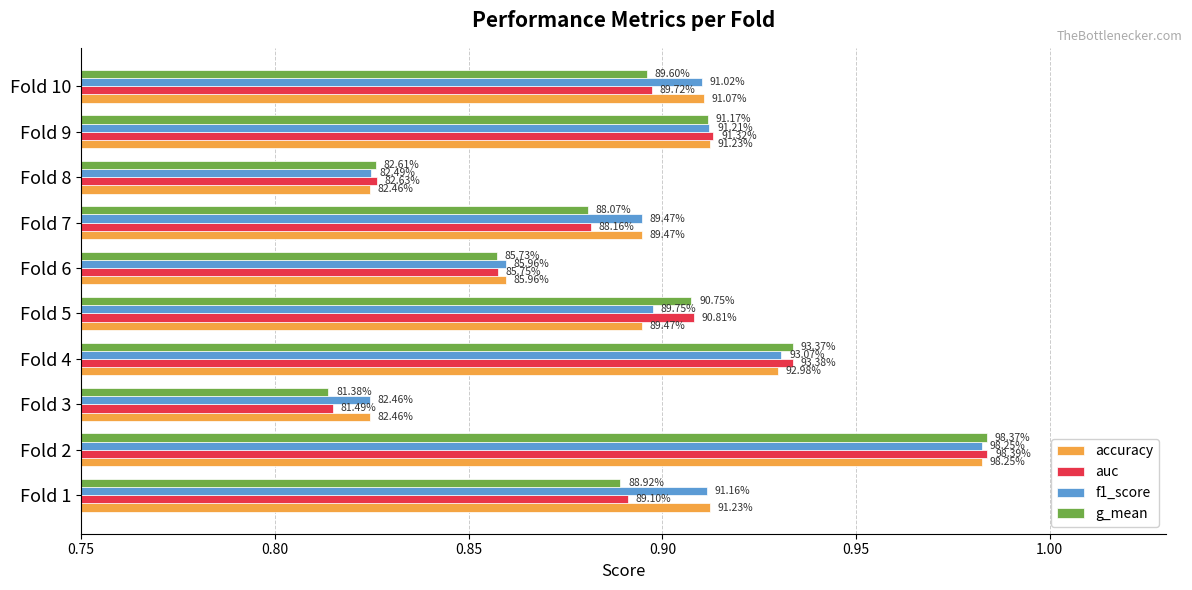

Reading right to left, transcribe all the data shown in this chart.

accuracy: 0.9	0.9	0.8	0.9	0.9	0.9	0.9	0.8	1.0	0.9
auc: 0.9	0.9	0.8	0.9	0.9	0.9	0.9	0.8	1.0	0.9
f1_score: 0.9	0.9	0.8	0.9	0.9	0.9	0.9	0.8	1.0	0.9
g_mean: 0.9	0.9	0.8	0.9	0.9	0.9	0.9	0.8	1.0	0.9